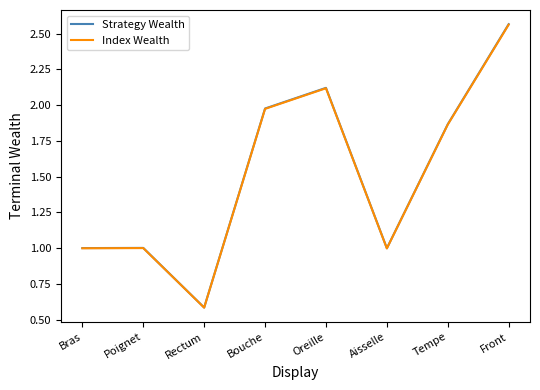

The value of Index Wealth at Bras is 1.4. True or false?

False